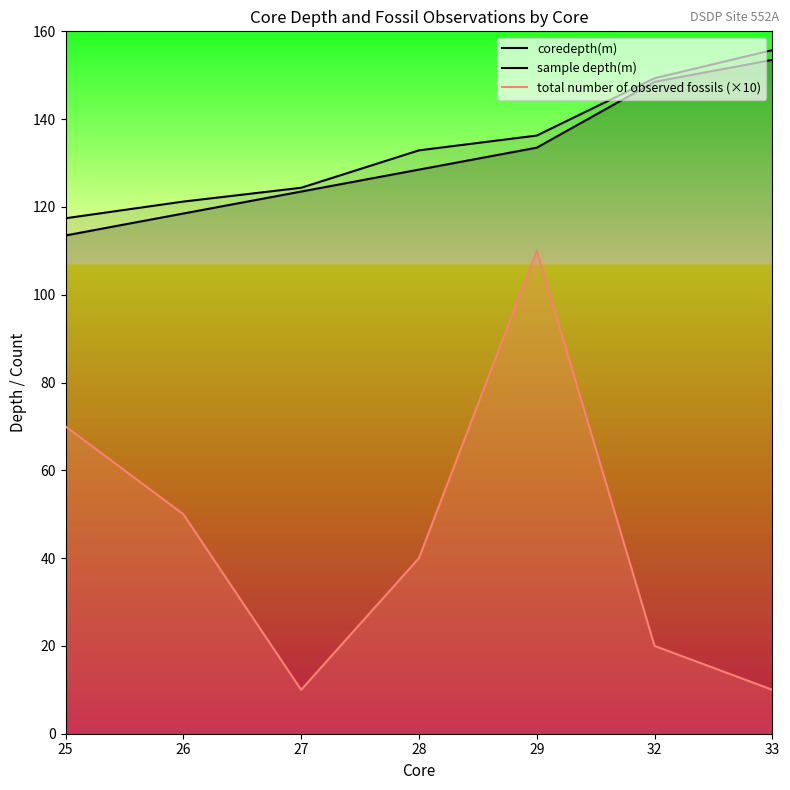

Where is the first local maximum for total number of observed fossils (×10)?

29